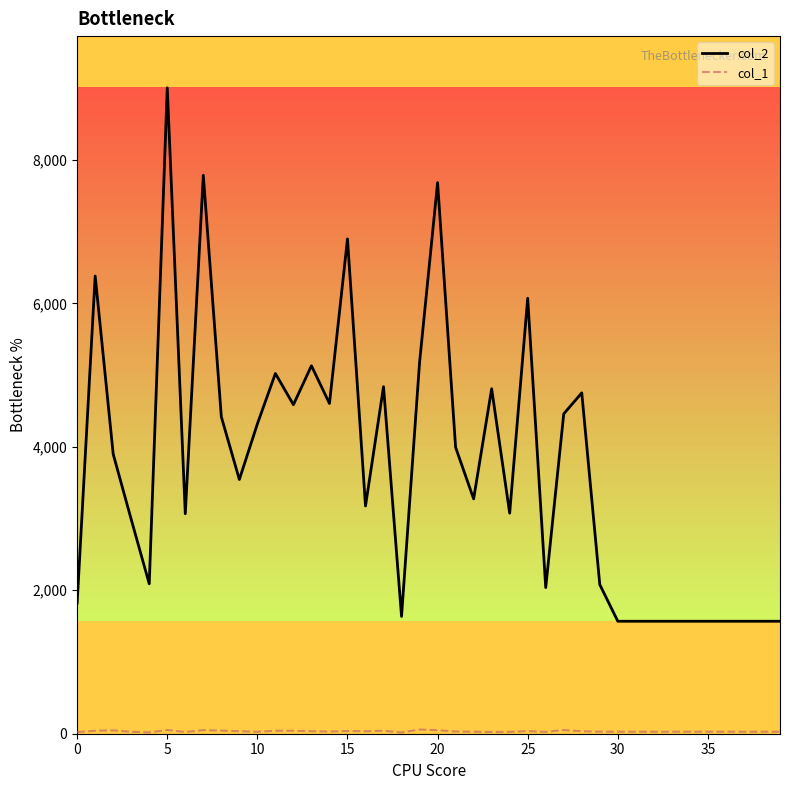

What is the greatest value displayed?

9005